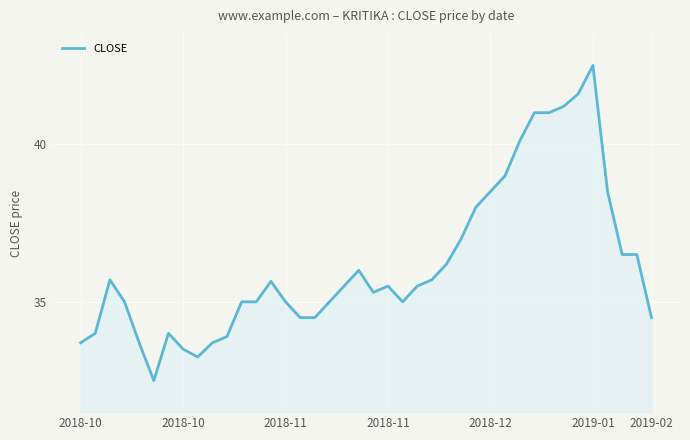

True or false: the data has more than 2 interior local peaks.

True